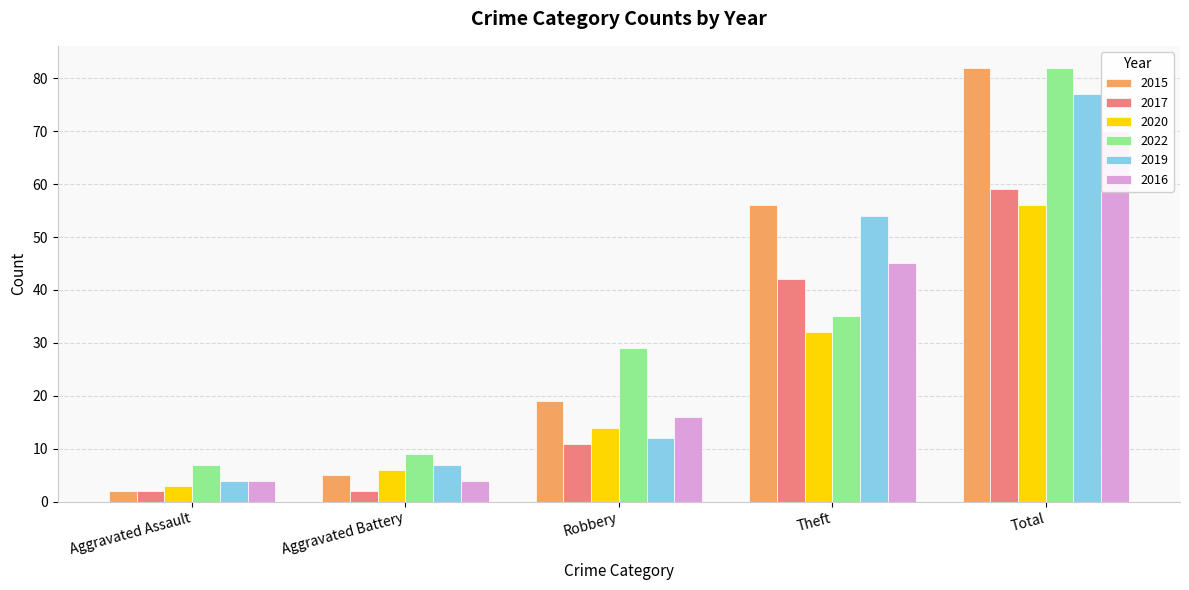

The value of 2015 at Theft is 12. True or false?

False